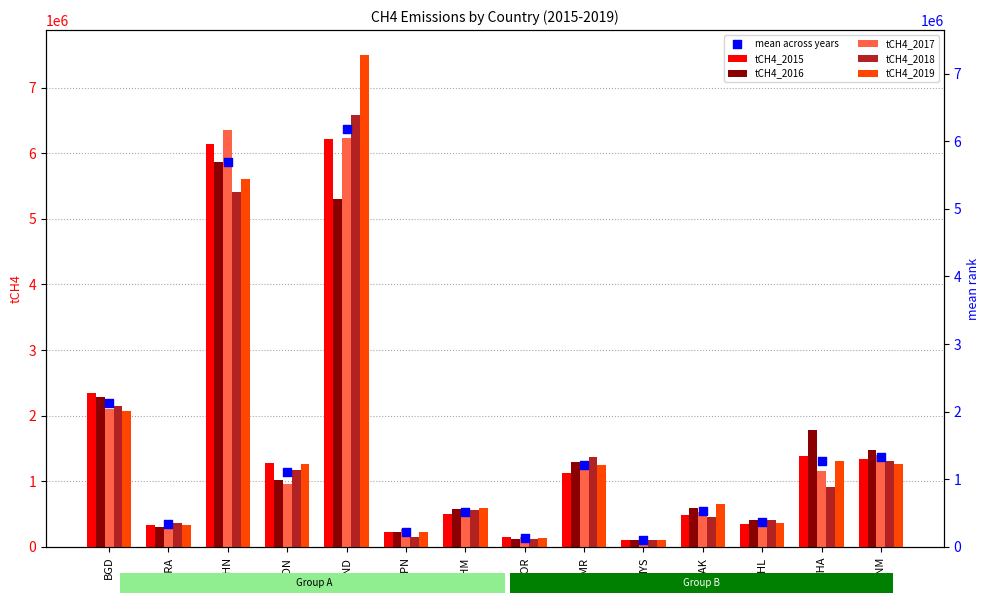

At which category is the sum across all series the highest?

IND